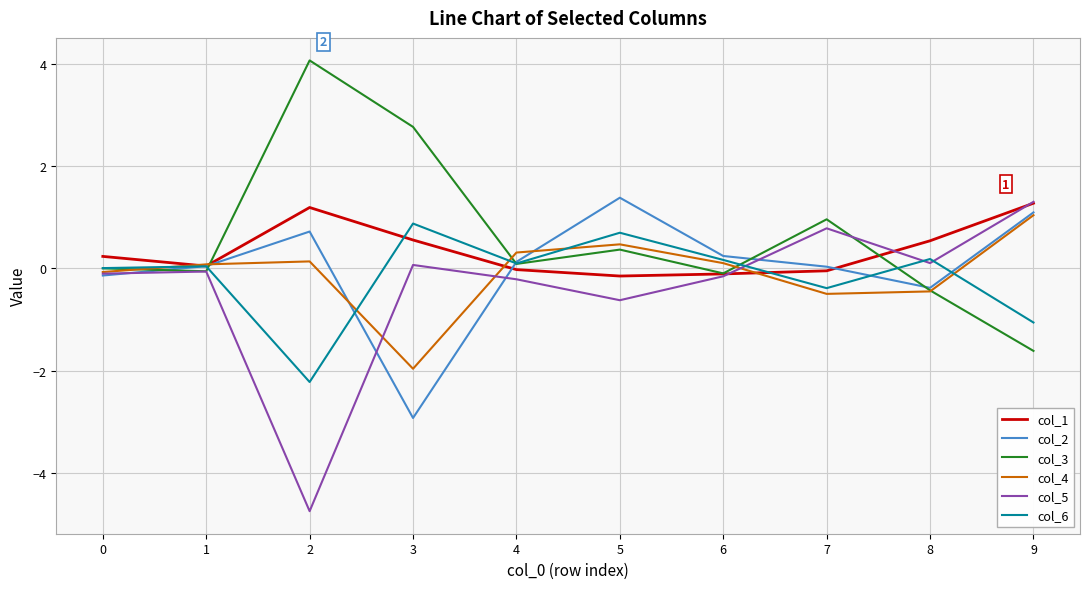

At how many categories does at least one series exceed -1?

10